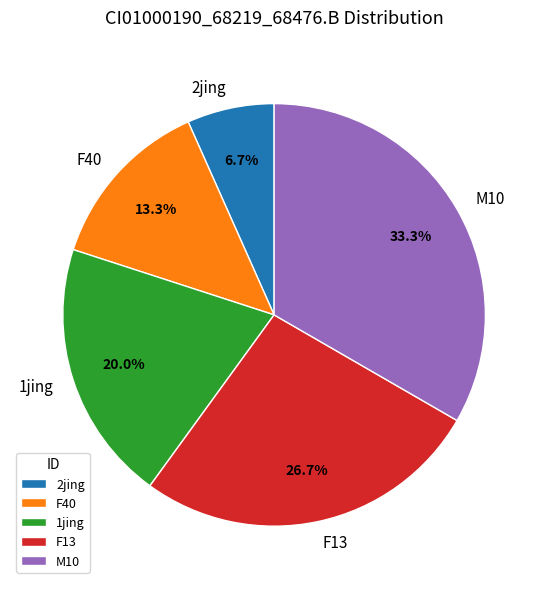

Is there any slice that represents more than half of the pie?

No